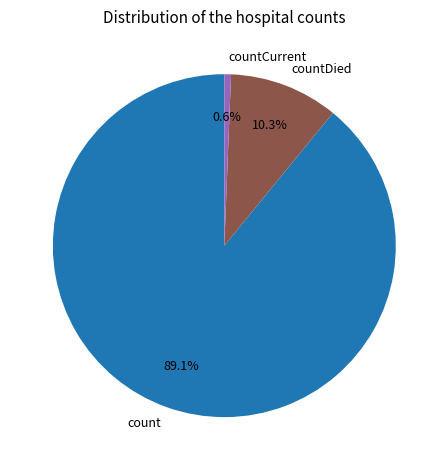

Rank the categories by value from highest to lowest.

count, countDied, countCurrent